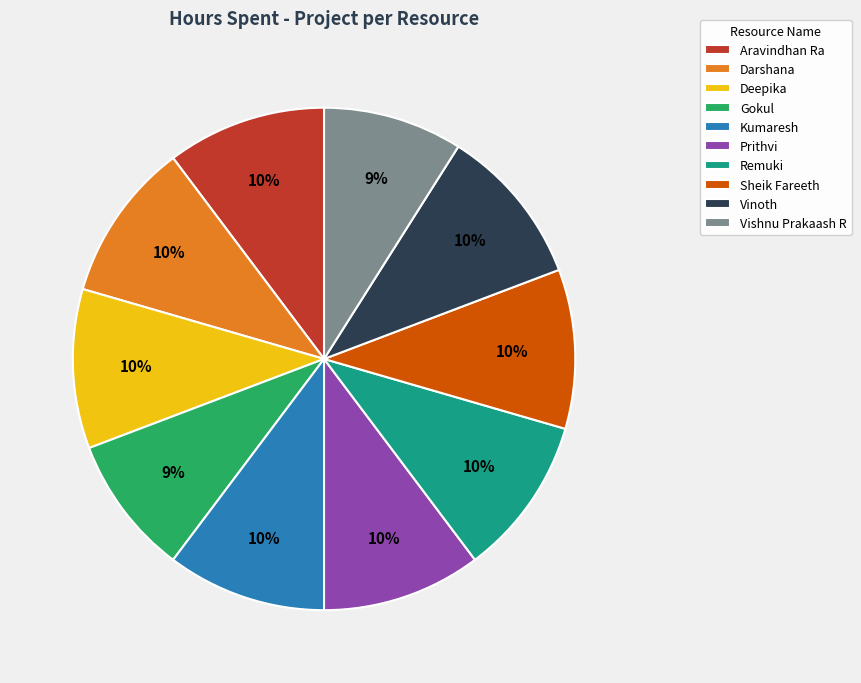

Count the number of slices in the pie.

10